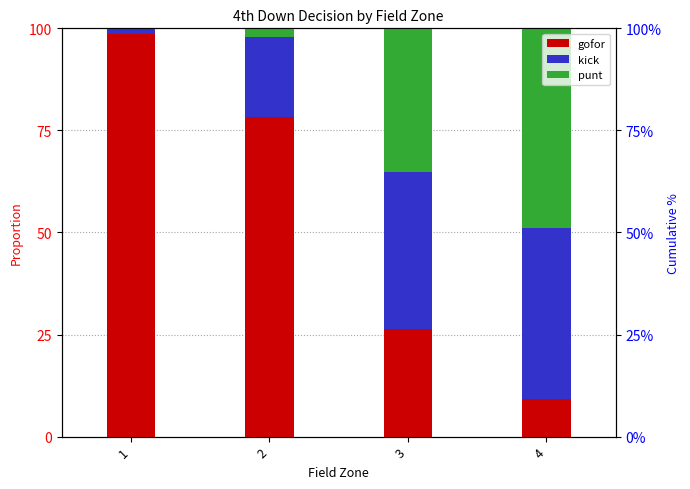

At which label does punt reach its minimum?

1